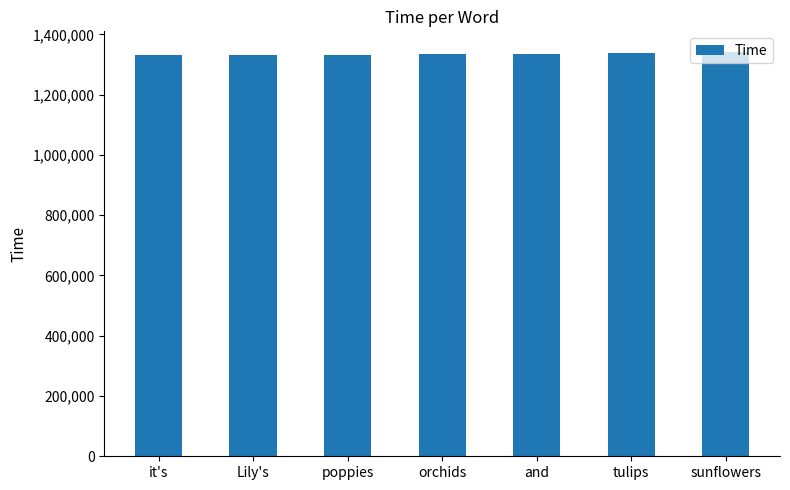

What is the ratio of the value at Lily's to the value at it's?

1.0